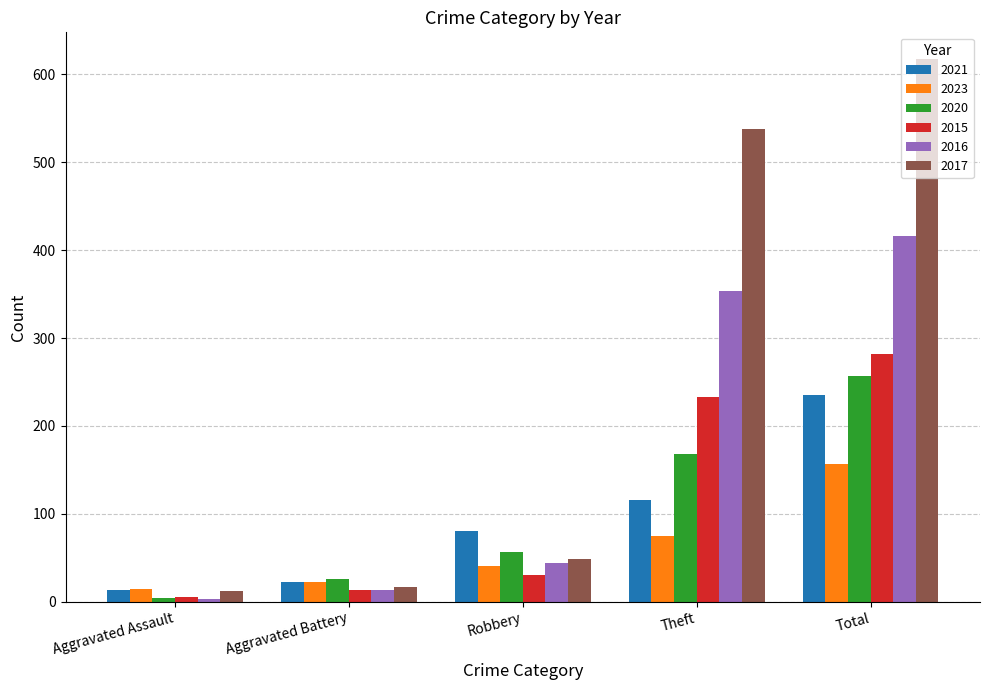

What is the spread (max minus min) of values at Total?

460